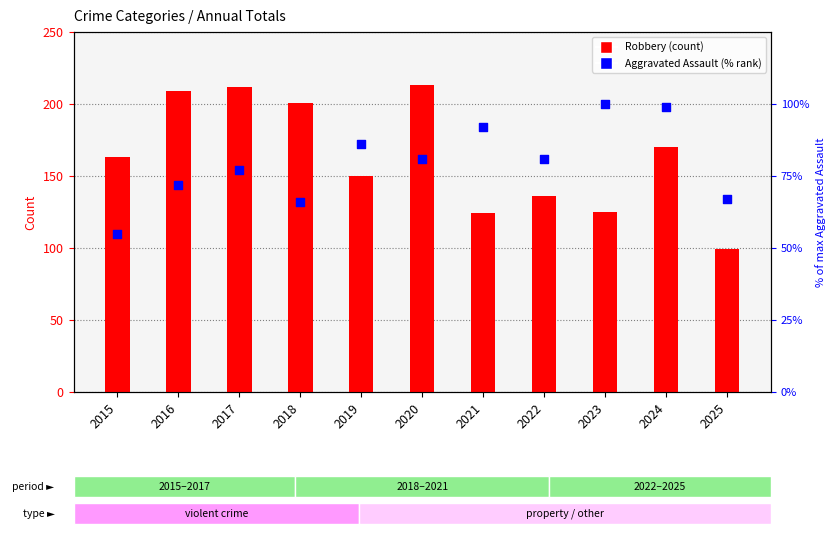

Is the value of Robbery at 2019 greater than the value of Aggravated Assault (% rank) at 2015?

Yes